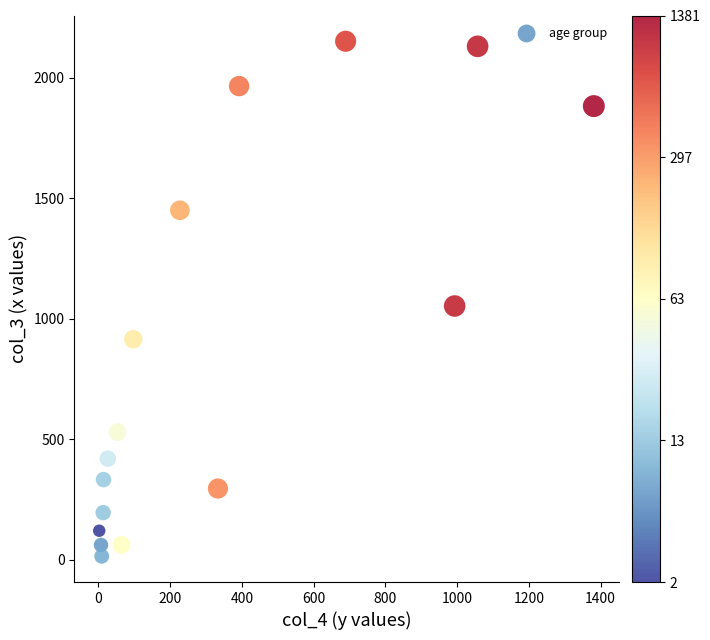

What is the range of X values (max minus min)?

1379